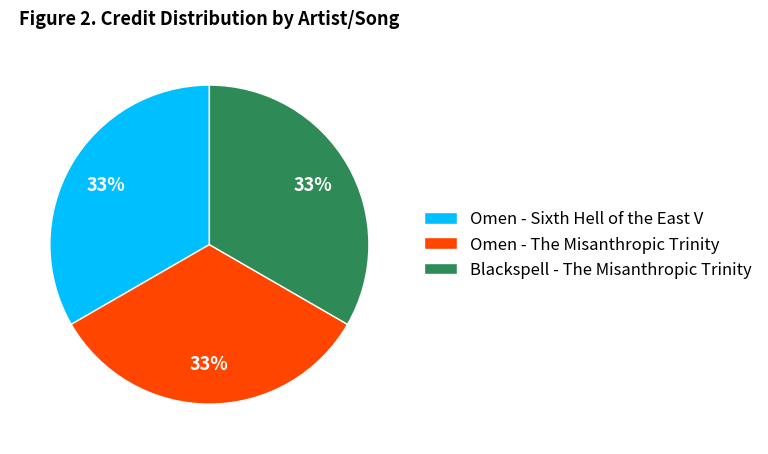

The Omen - The Misanthropic Trinity slice represents 33% of the pie. True or false?

True